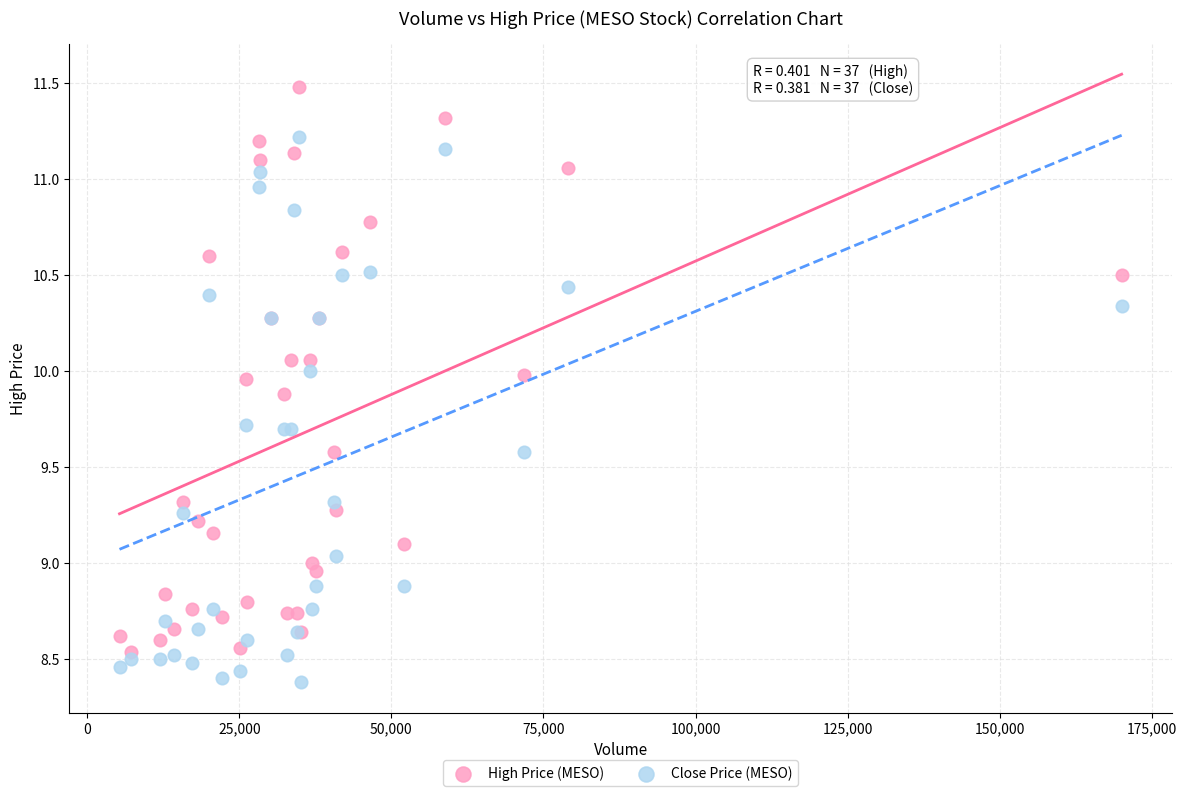

Which series contains the highest Y value?

High Price (MESO)